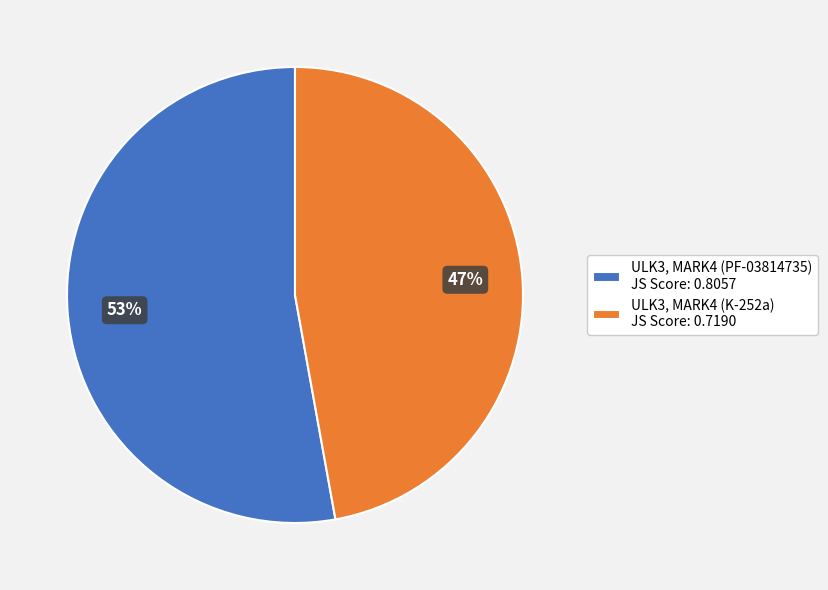

What is the smallest slice in the pie chart?

ULK3, MARK4 (K-252a)